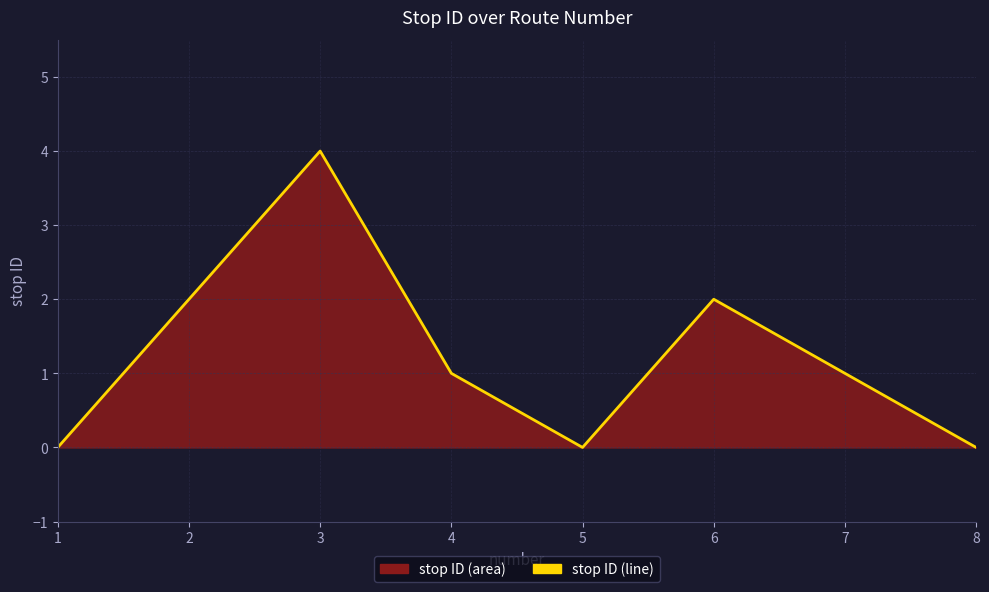

What is the sum of all values?

10